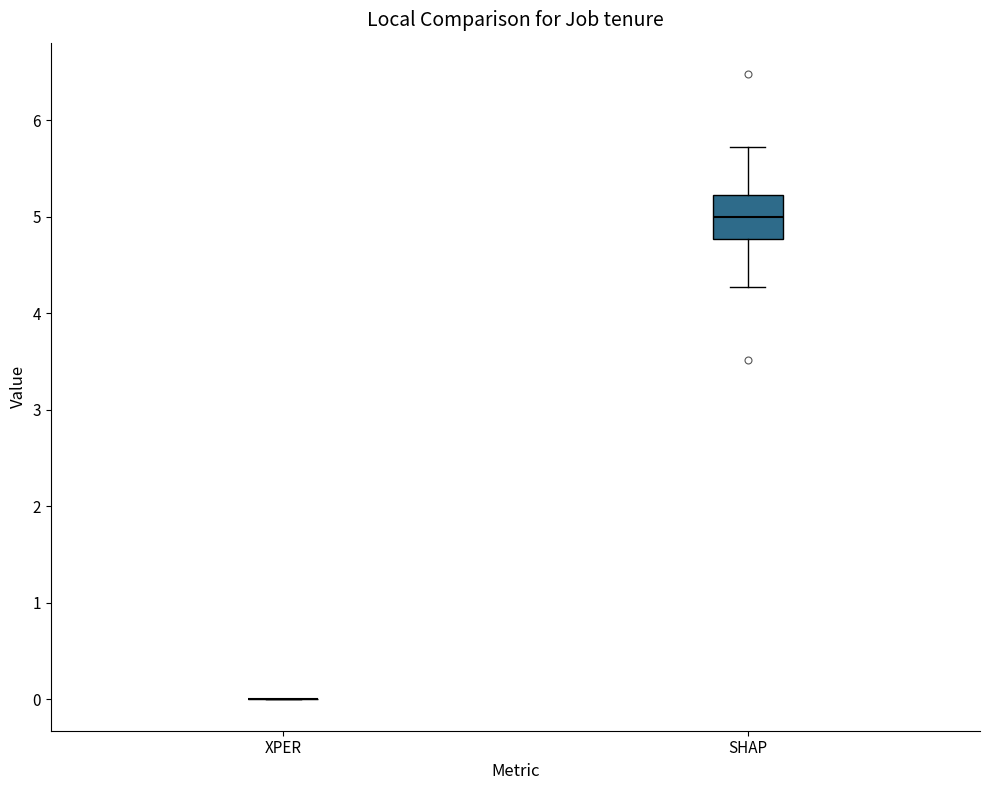

Reading left to right, read every box against the y-axis: the position of its median line, the range the box covers, and the ends of its whiskers. The values are not printed on the chart, so give them approximately, as read against the axis.

XPER: box collapsed to a line at 0.0, whiskers 0.0 to 0.0
SHAP: median 5.0, box 4.8 to 5.2, whiskers 4.3 to 5.7